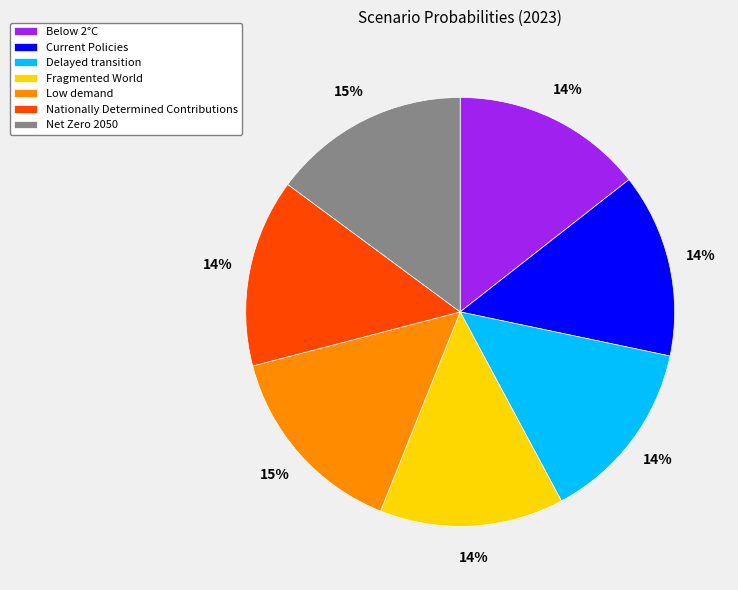

True or false: Nationally Determined Contributions accounts for 21% of the total.

False